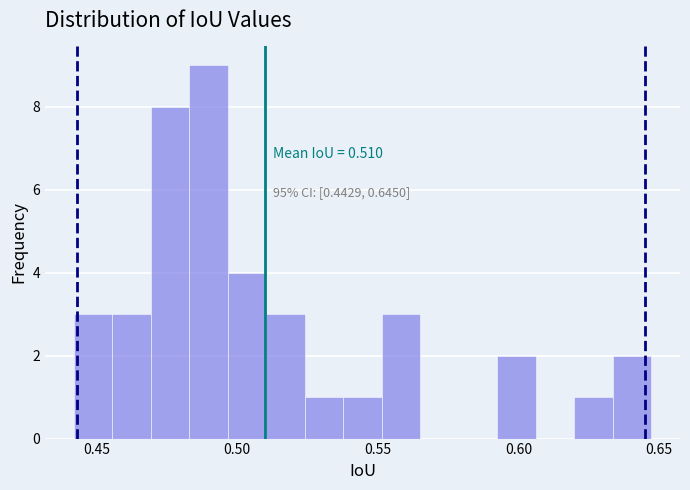

Around what value on the x-axis is the tallest bar? Give the approximate position of its centre, as read against the axis.

0.490